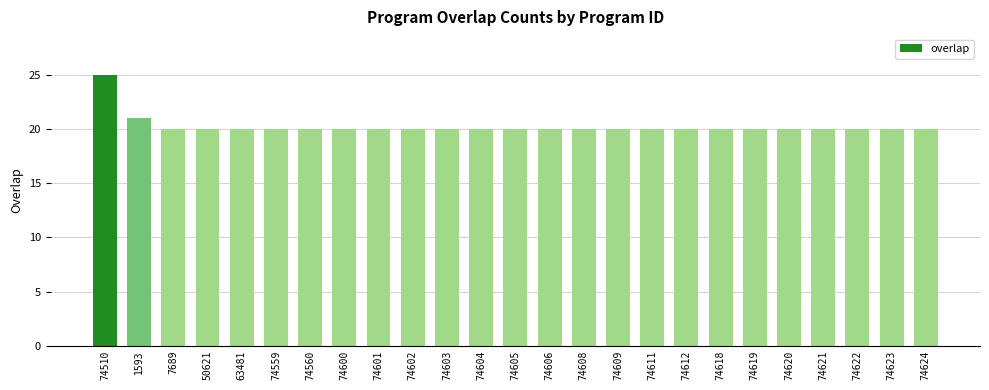

Which label corresponds to the largest value in the chart?

74510